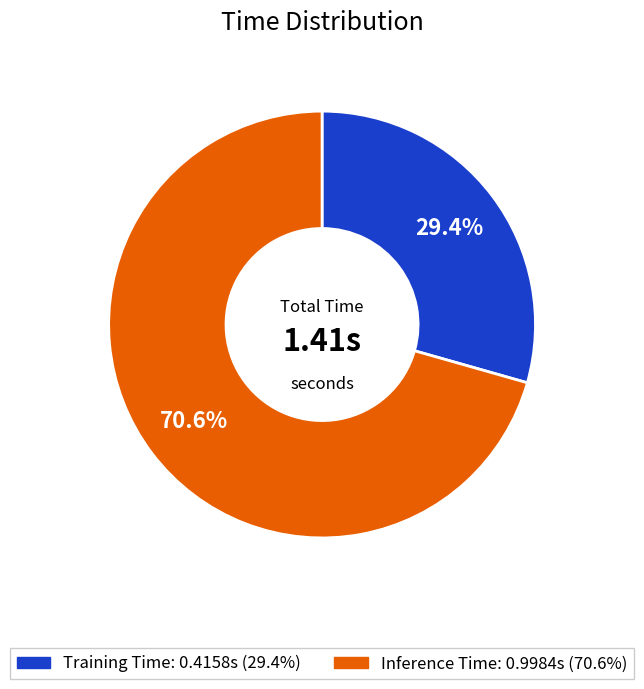

Is the sum of Training Time and Inference Time greater than half?

Yes